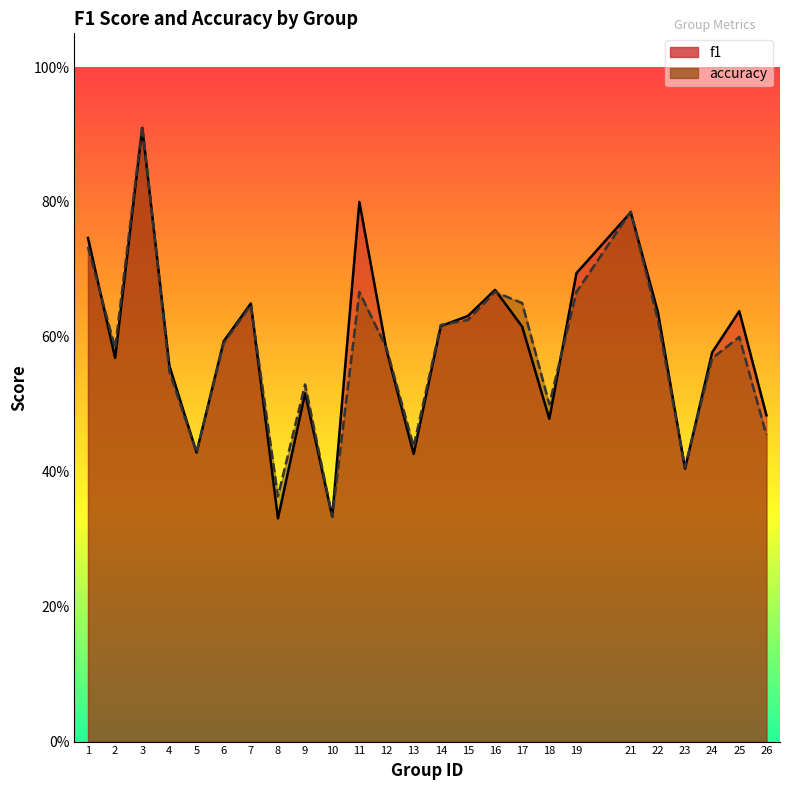

After their last crossing, which series has the higher values: accuracy or f1?

f1